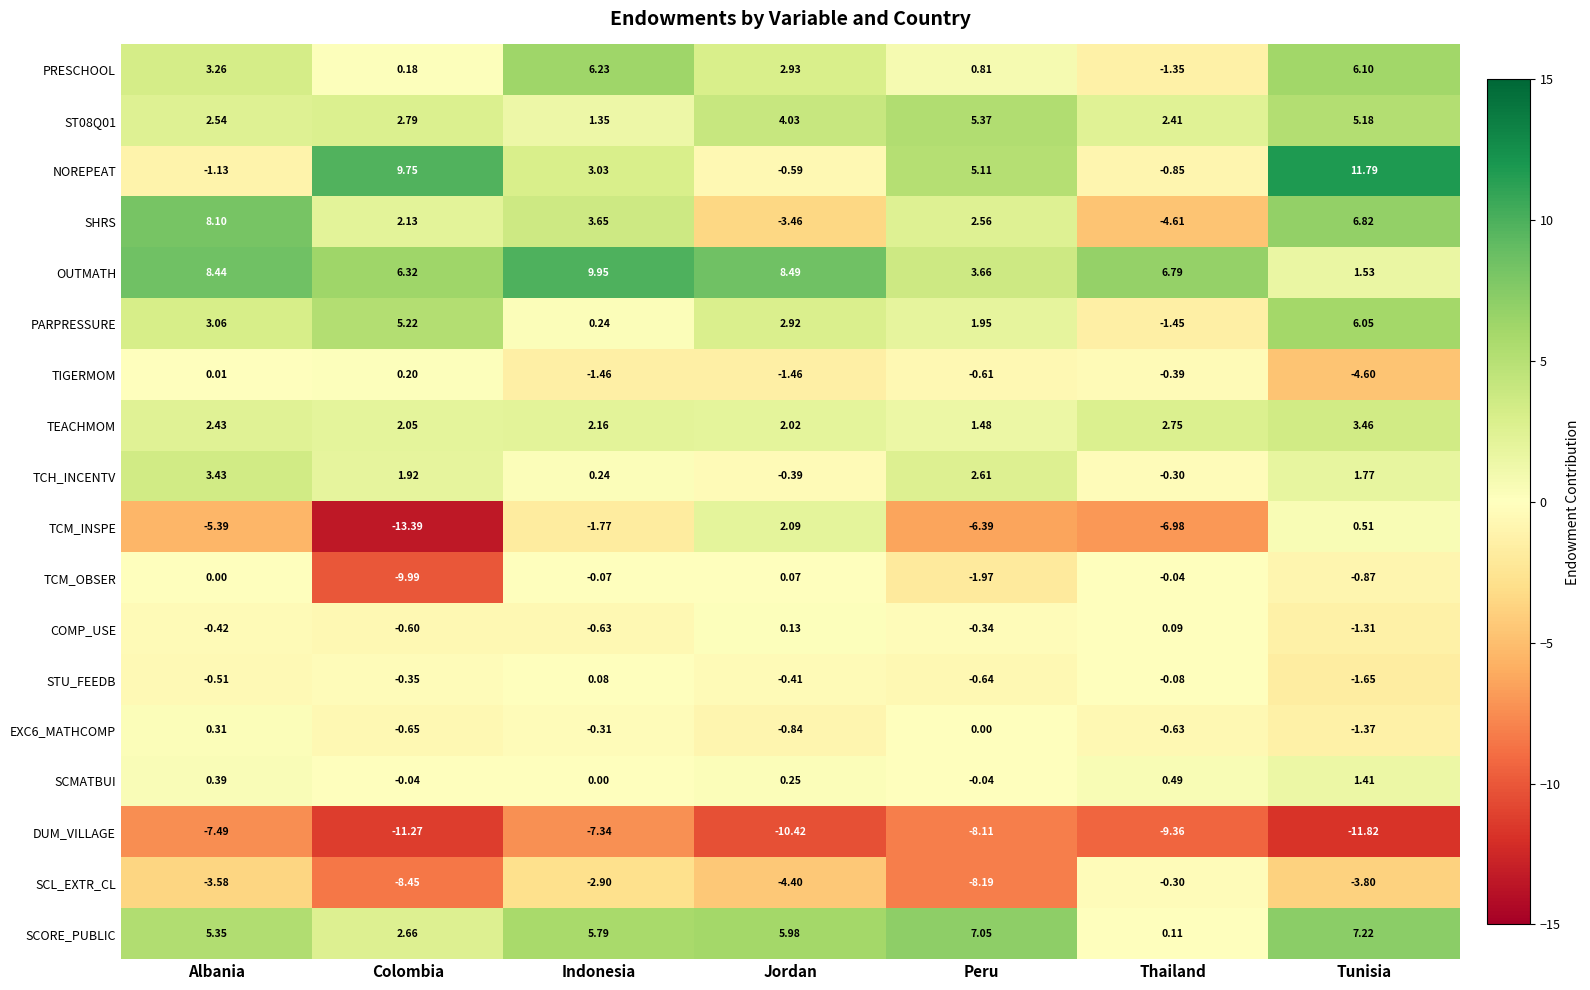

Is the value of TIGERMOM at Colombia greater than the value of DUM_VILLAGE at Peru?

Yes